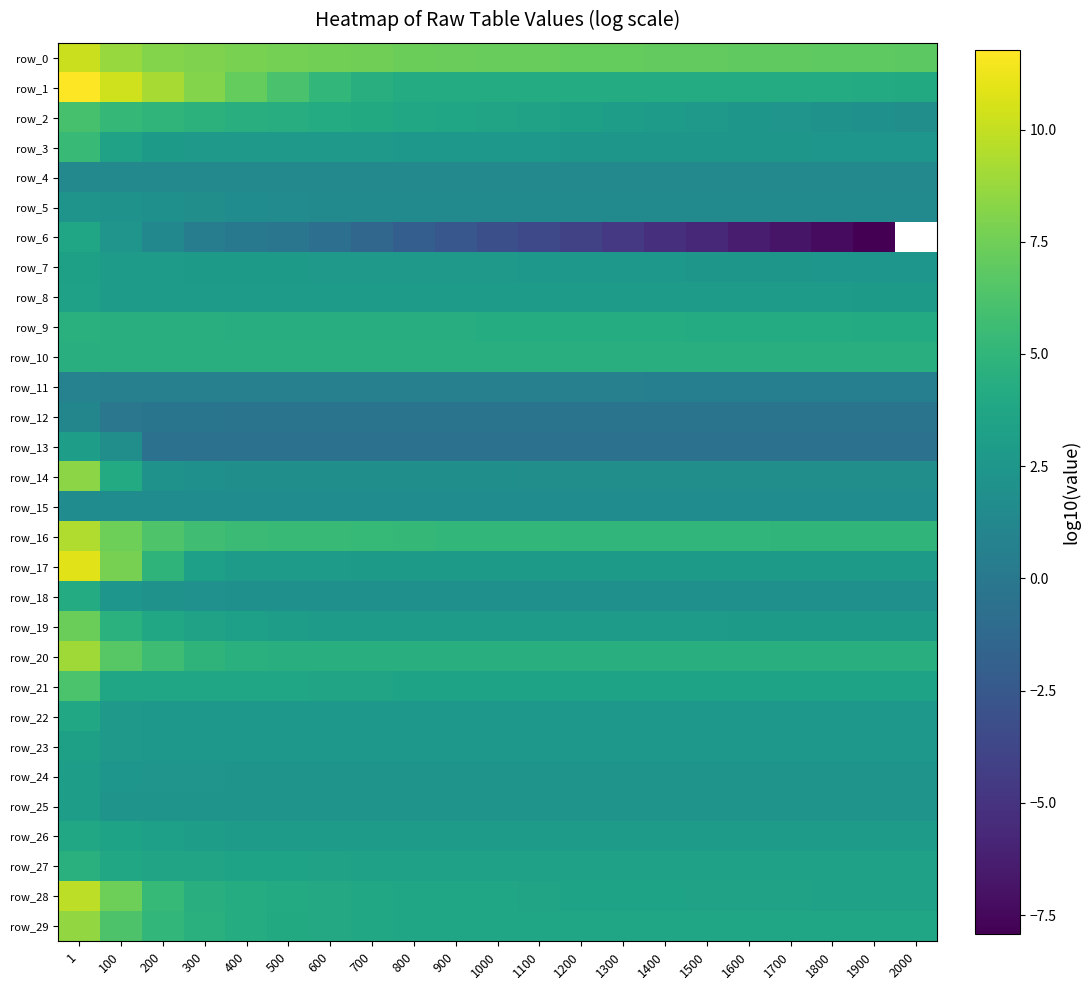

Is the value of row_22 at 100 greater than the value of row_23 at 100?

Yes